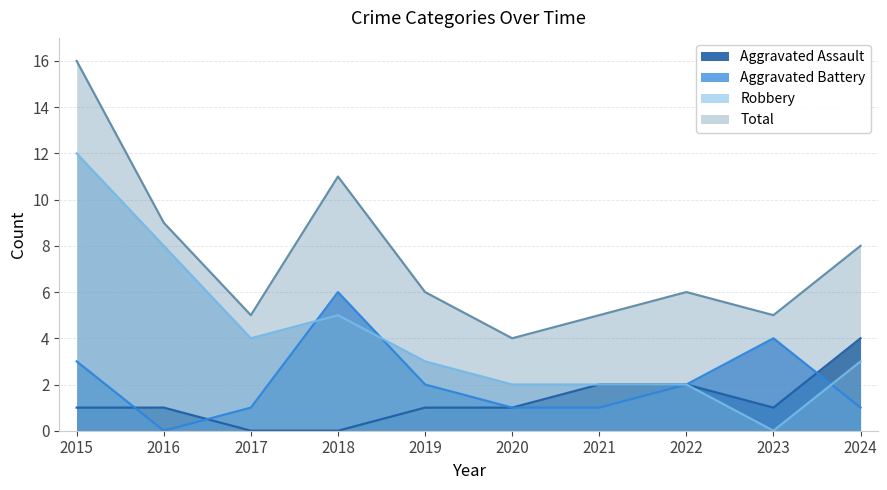

Is the value of Robbery at 2020 greater than the value of Aggravated Battery at 2015?

No